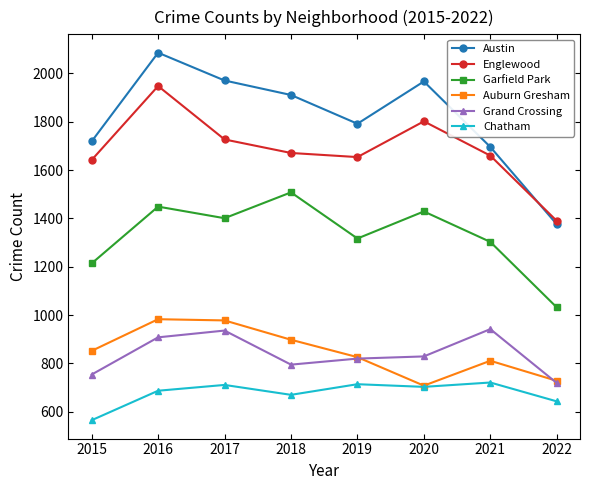

At how many categories does at least one series exceed 1880?

4